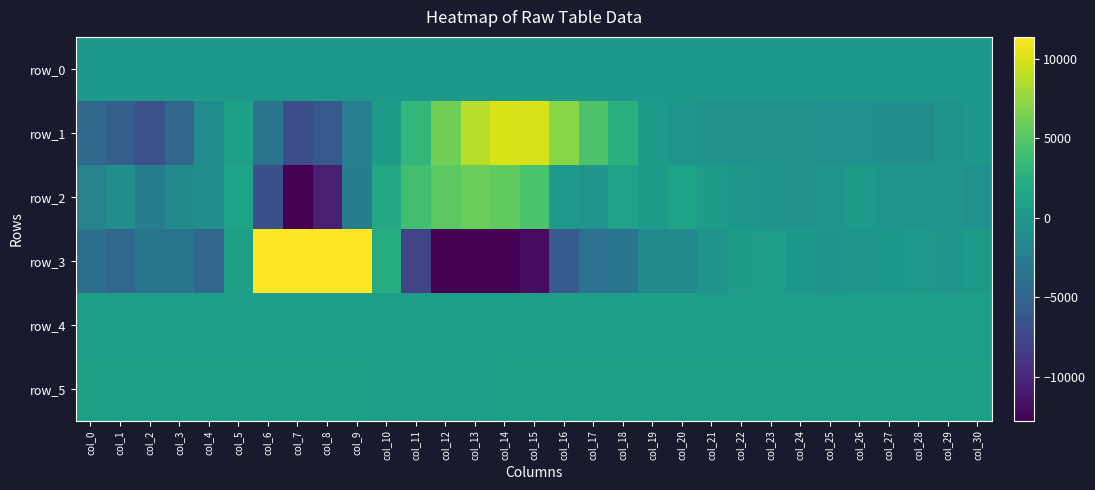

What is the highest value of the row_5 series?

893.0